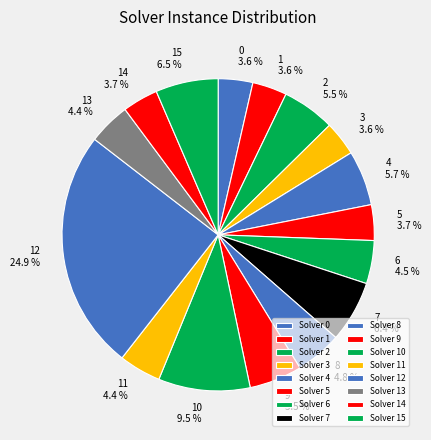

Rank the categories by value from highest to lowest.

12, 10, 15, 7, 4, 2, 9, 8, 6, 11, 13, 5, 14, 0, 1, 3